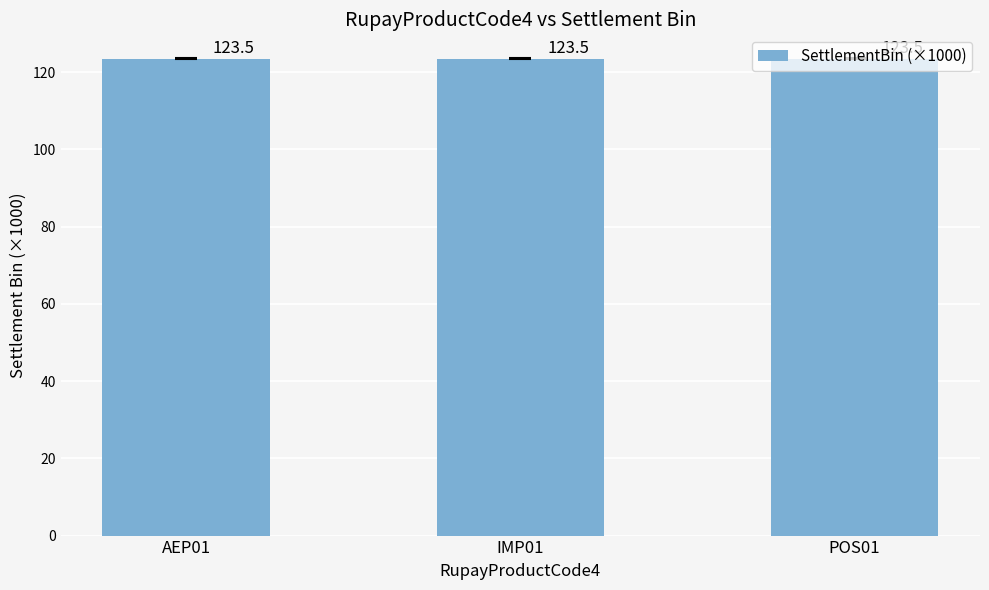

What is the approximate value at POS01?

123.5